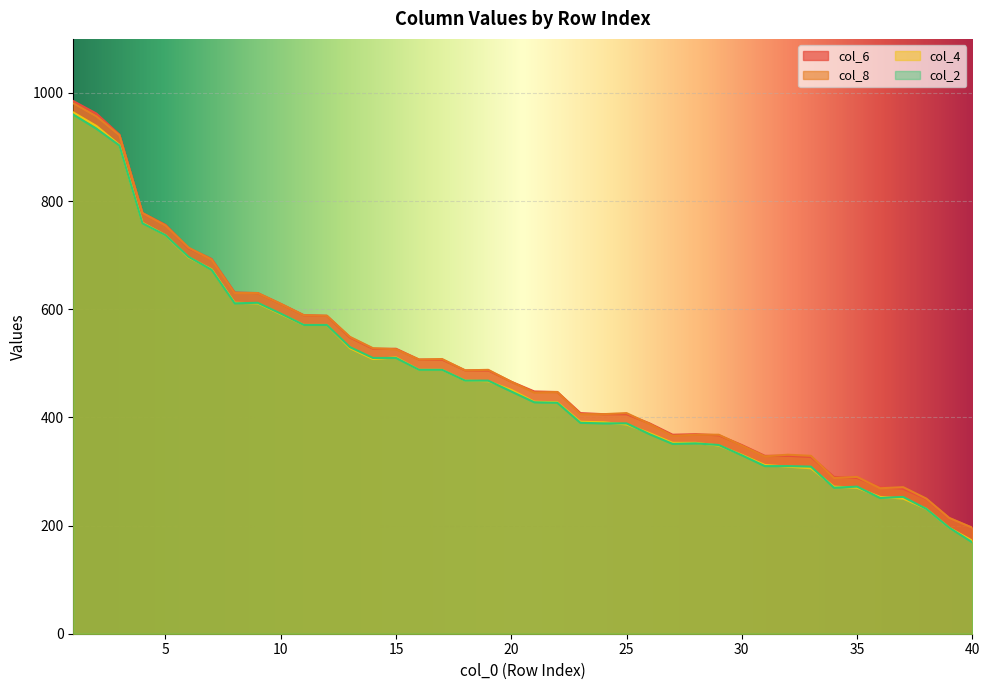

Reading left to right, what are all the values shown in this chart?

col_6: 1=985	2=962	3=923	4=778	5=756	6=713	7=693	8=631	9=630	10=610	11=589	12=588	13=548	14=527	15=527	16=507	17=507	18=487	19=487	20=466	21=448	22=447	23=408	24=406	25=406	26=389	27=368	28=369	29=367	30=349	31=329	32=329	33=327	34=290	35=288	36=271	37=268	38=249	39=214	40=196
col_8: 1=981	2=957	3=922	4=778	5=755	6=714	7=692	8=630	9=630	10=610	11=589	12=588	13=549	14=528	15=526	16=507	17=508	18=487	19=488	20=466	21=446	22=447	23=406	24=406	25=408	26=388	27=366	28=368	29=368	30=348	31=328	32=331	33=329	34=288	35=290	36=269	37=271	38=250	39=214	40=196
col_4: 1=964	2=939	3=904	4=760	5=737	6=696	7=674	8=612	9=611	10=591	11=571	12=571	13=528	14=508	15=511	16=488	17=488	18=468	19=467	20=451	21=429	22=428	23=392	24=391	25=387	26=371	27=353	28=353	29=348	30=331	31=312	32=309	33=306	34=272	35=270	36=253	37=250	38=231	39=196	40=172
col_2: 1=960	2=934	3=903	4=759	5=737	6=697	7=673	8=611	9=612	10=592	11=571	12=571	13=530	14=510	15=510	16=488	17=488	18=468	19=468	20=448	21=428	22=427	23=390	24=389	25=389	26=369	27=351	28=352	29=349	30=330	31=310	32=310	33=309	34=270	35=272	36=251	37=253	38=231	39=196	40=169